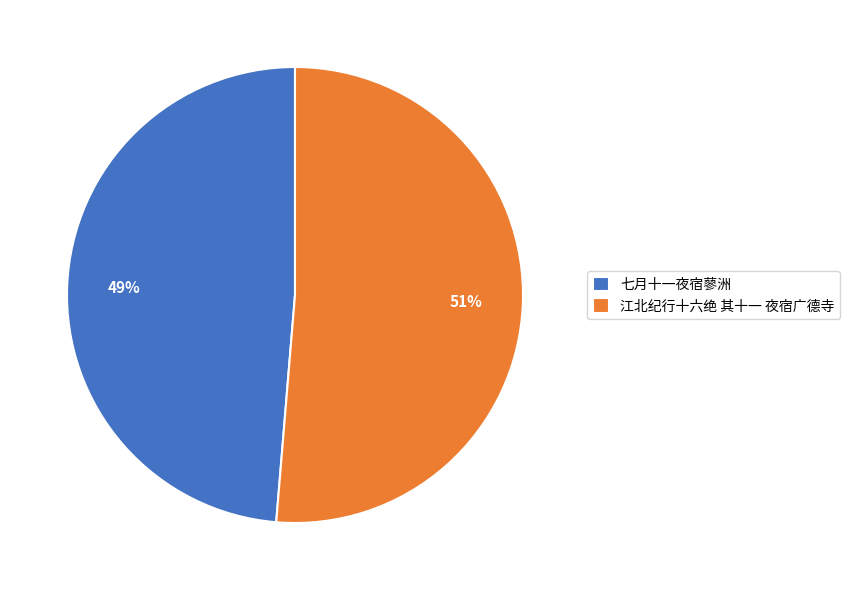

To the nearest percent, what is the average slice percentage?

50%